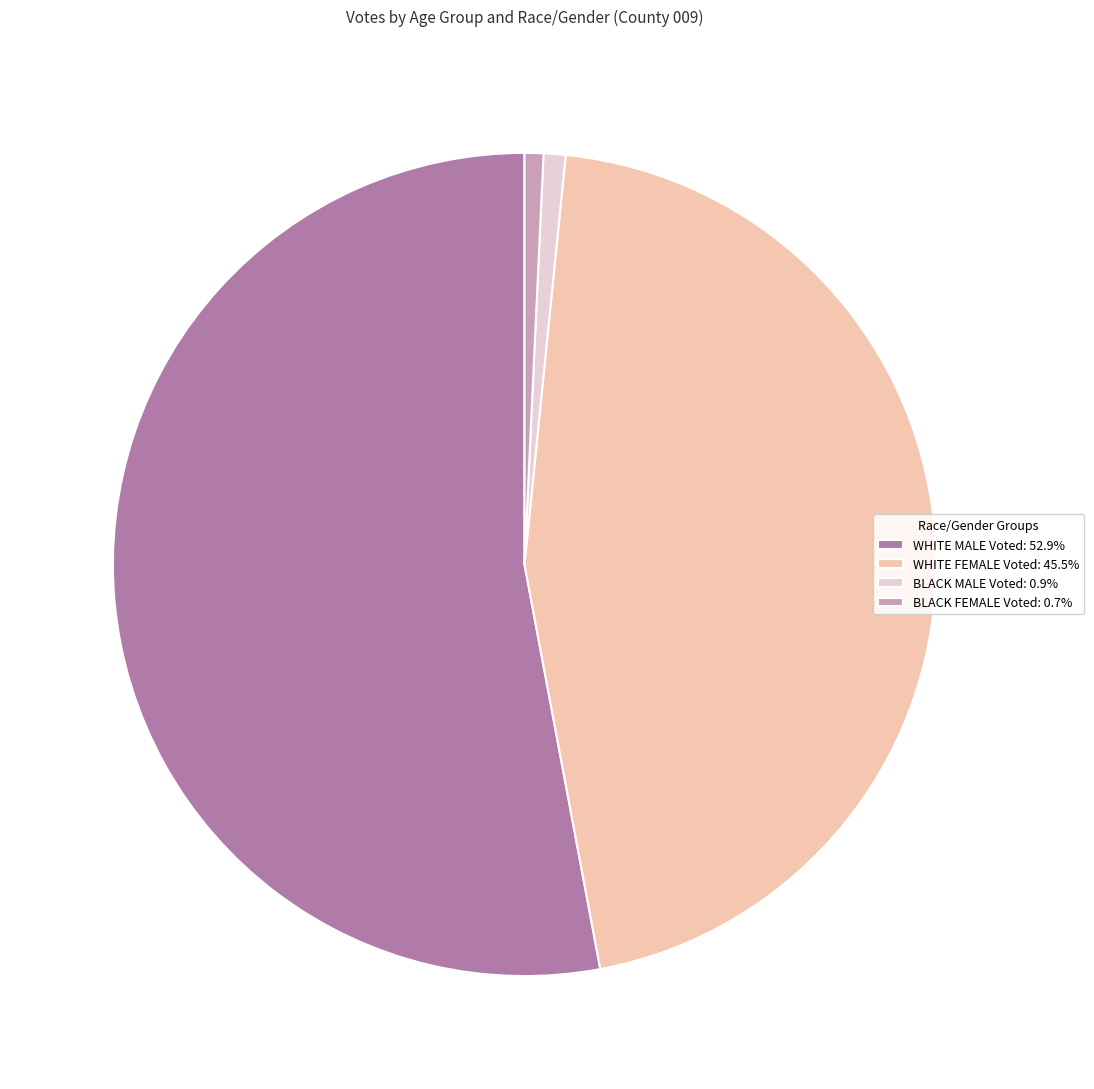

Is BLACK MALE Voted: 0.9% the majority of the pie?

No